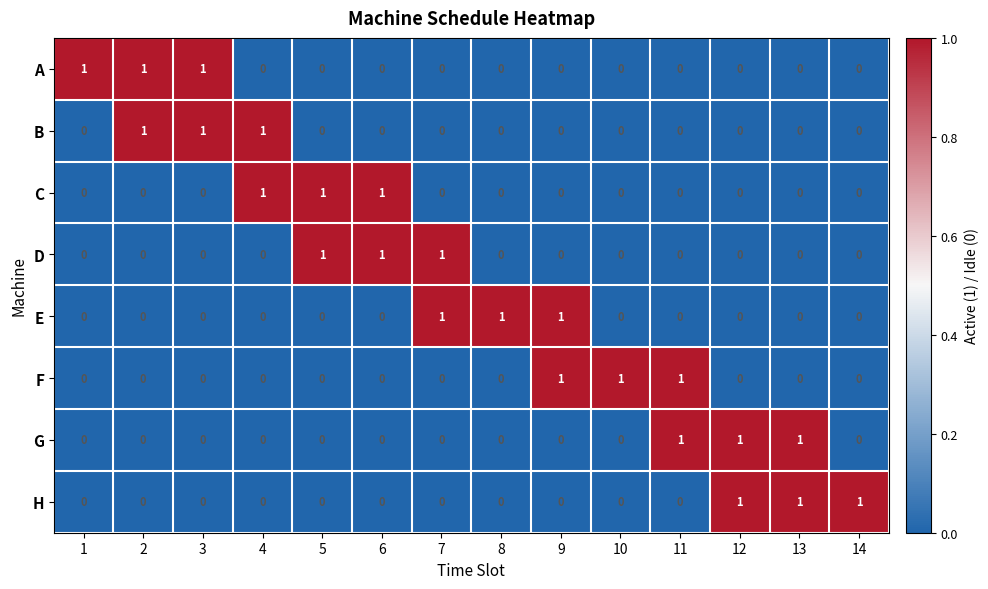

At how many categories does at least one series exceed 0?

14